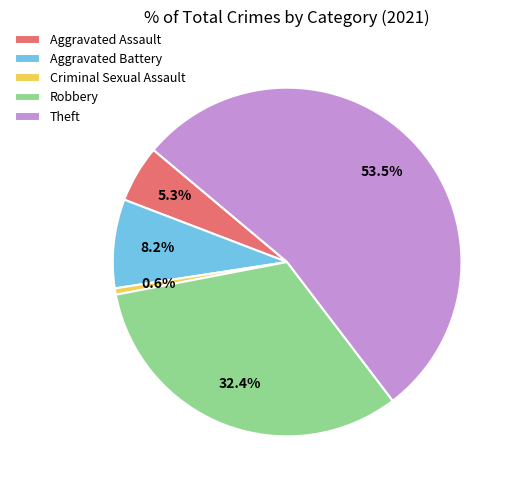

What portion of the pie excludes Aggravated Assault?

94.7%